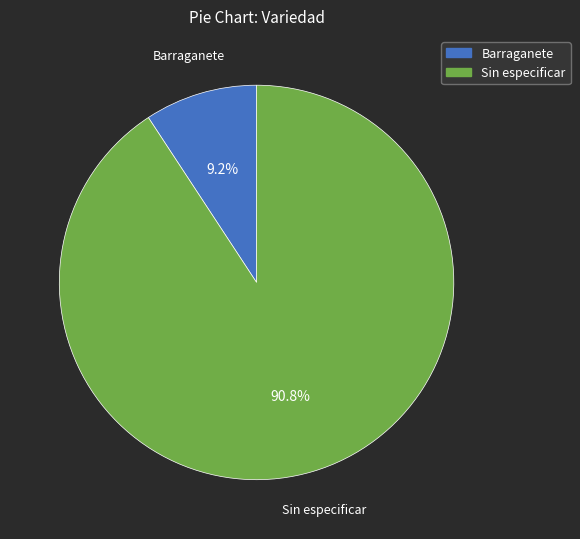

How many slices are in this pie chart?

2